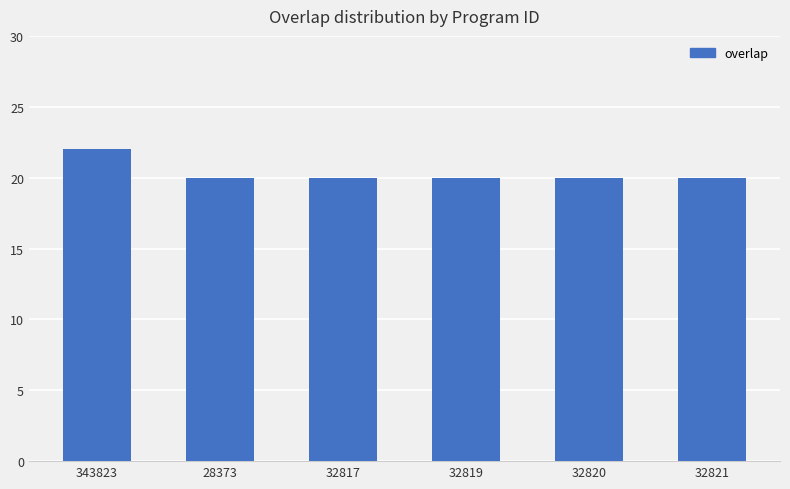

Reading right to left, transcribe all the data shown in this chart.

20	20	20	20	20	22